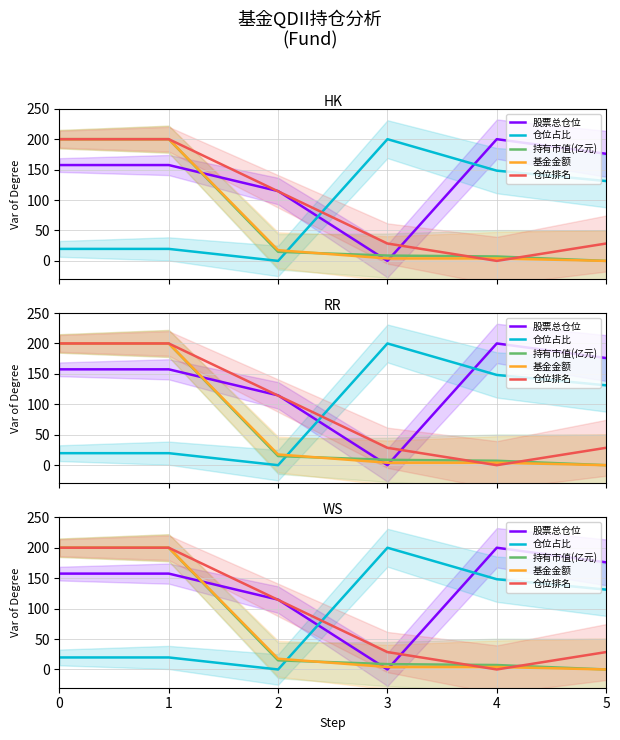

At how many categories does at least one series exceed 137?

5